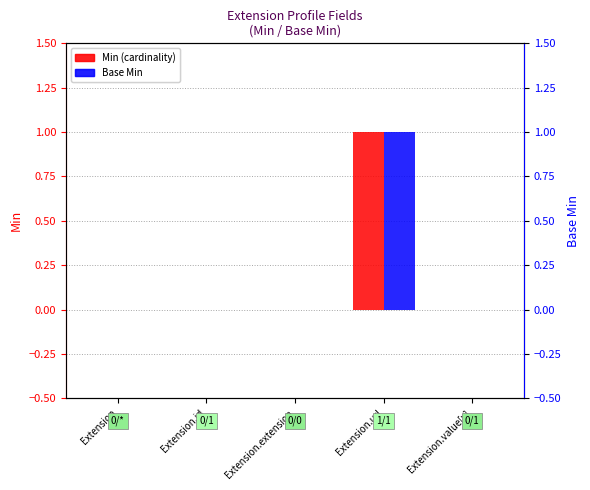

How many groups of bars are there?

5